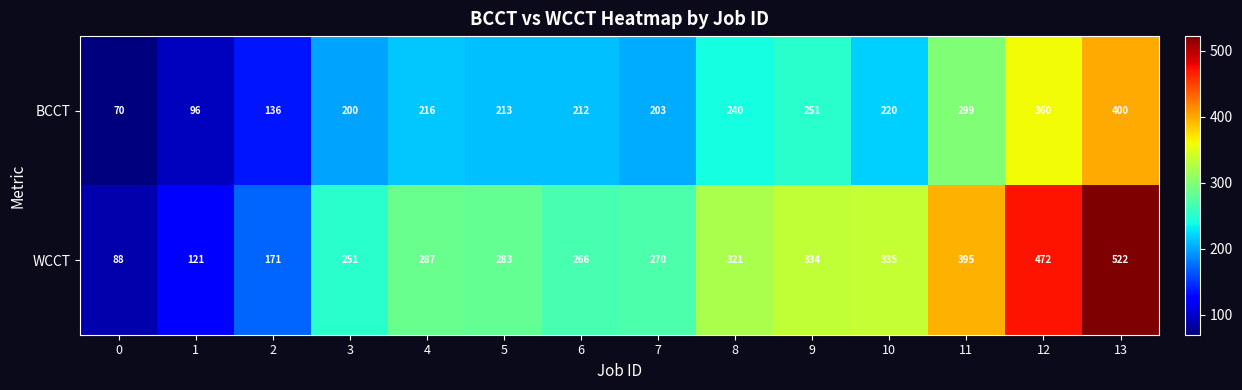

What is the approximate value of WCCT at 1, to the nearest 50?

100